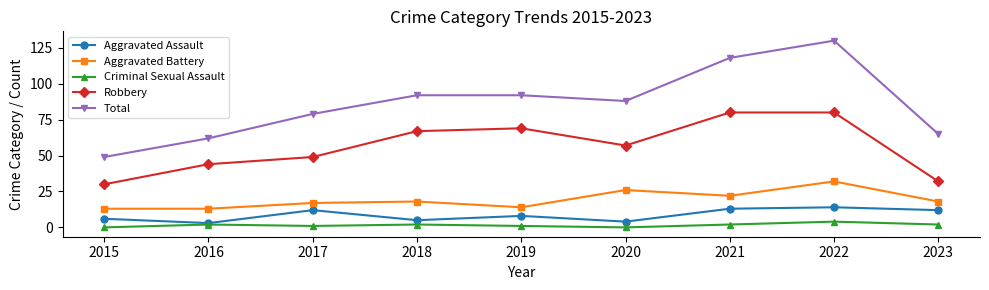

Reading left to right, what are all the values shown in this chart?

Aggravated Assault: 6	3	12	5	8	4	13	14	12
Aggravated Battery: 13	13	17	18	14	26	22	32	18
Criminal Sexual Assault: 0	2	1	2	1	0	2	4	2
Robbery: 30	44	49	67	69	57	80	80	32
Total: 49	62	79	92	92	88	118	130	65